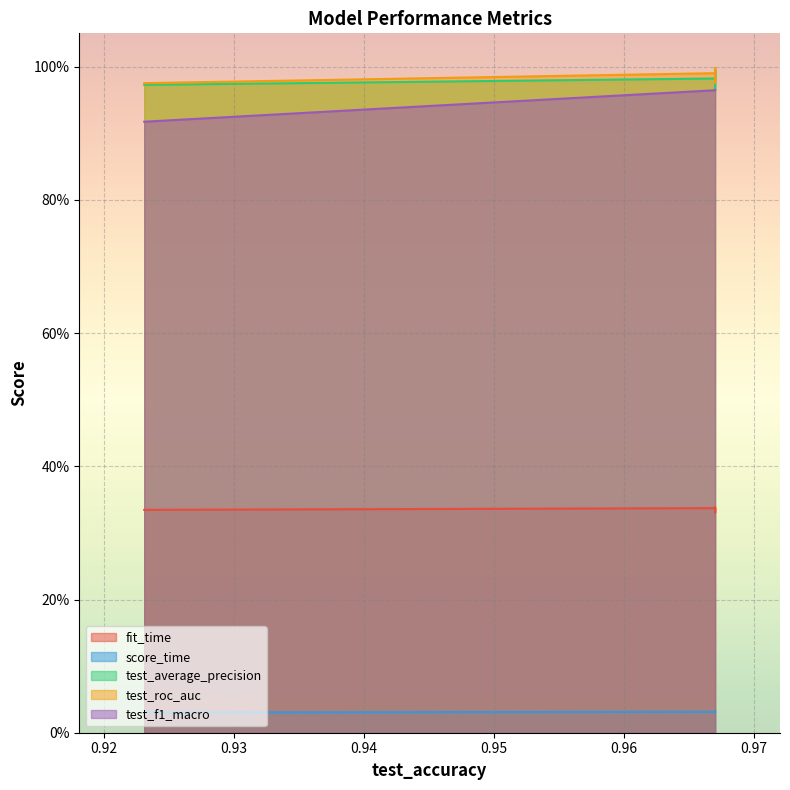

What is the spread (max minus min) of values at 0.967032967032967?

1.0